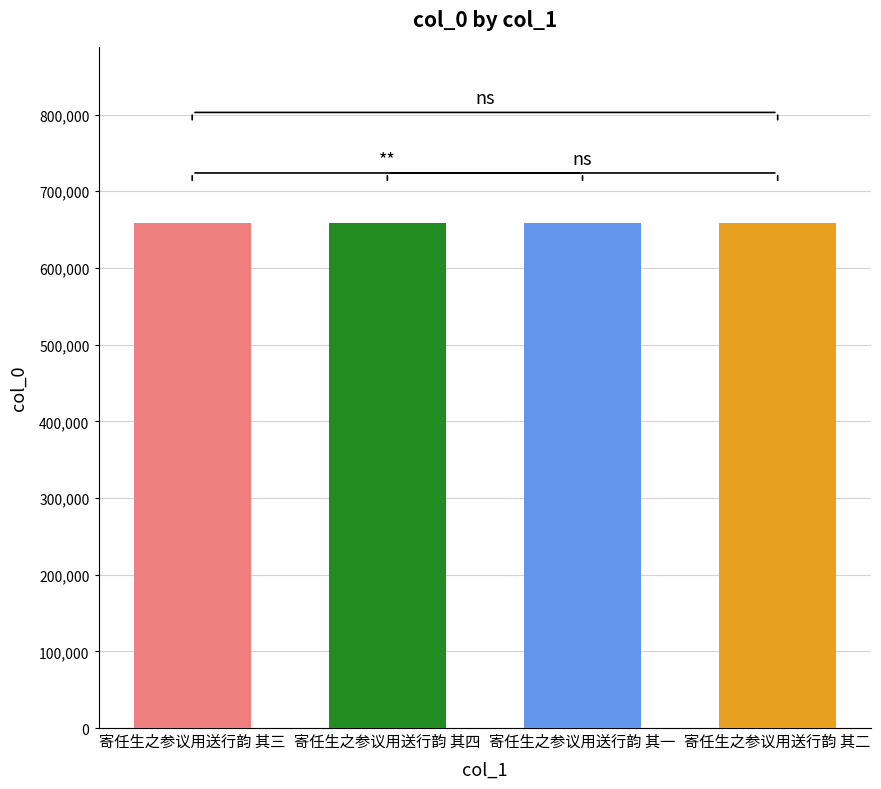

What is the sum of the values at 寄任生之参议用送行韵 其一 and 寄任生之参议用送行韵 其四?

1316057